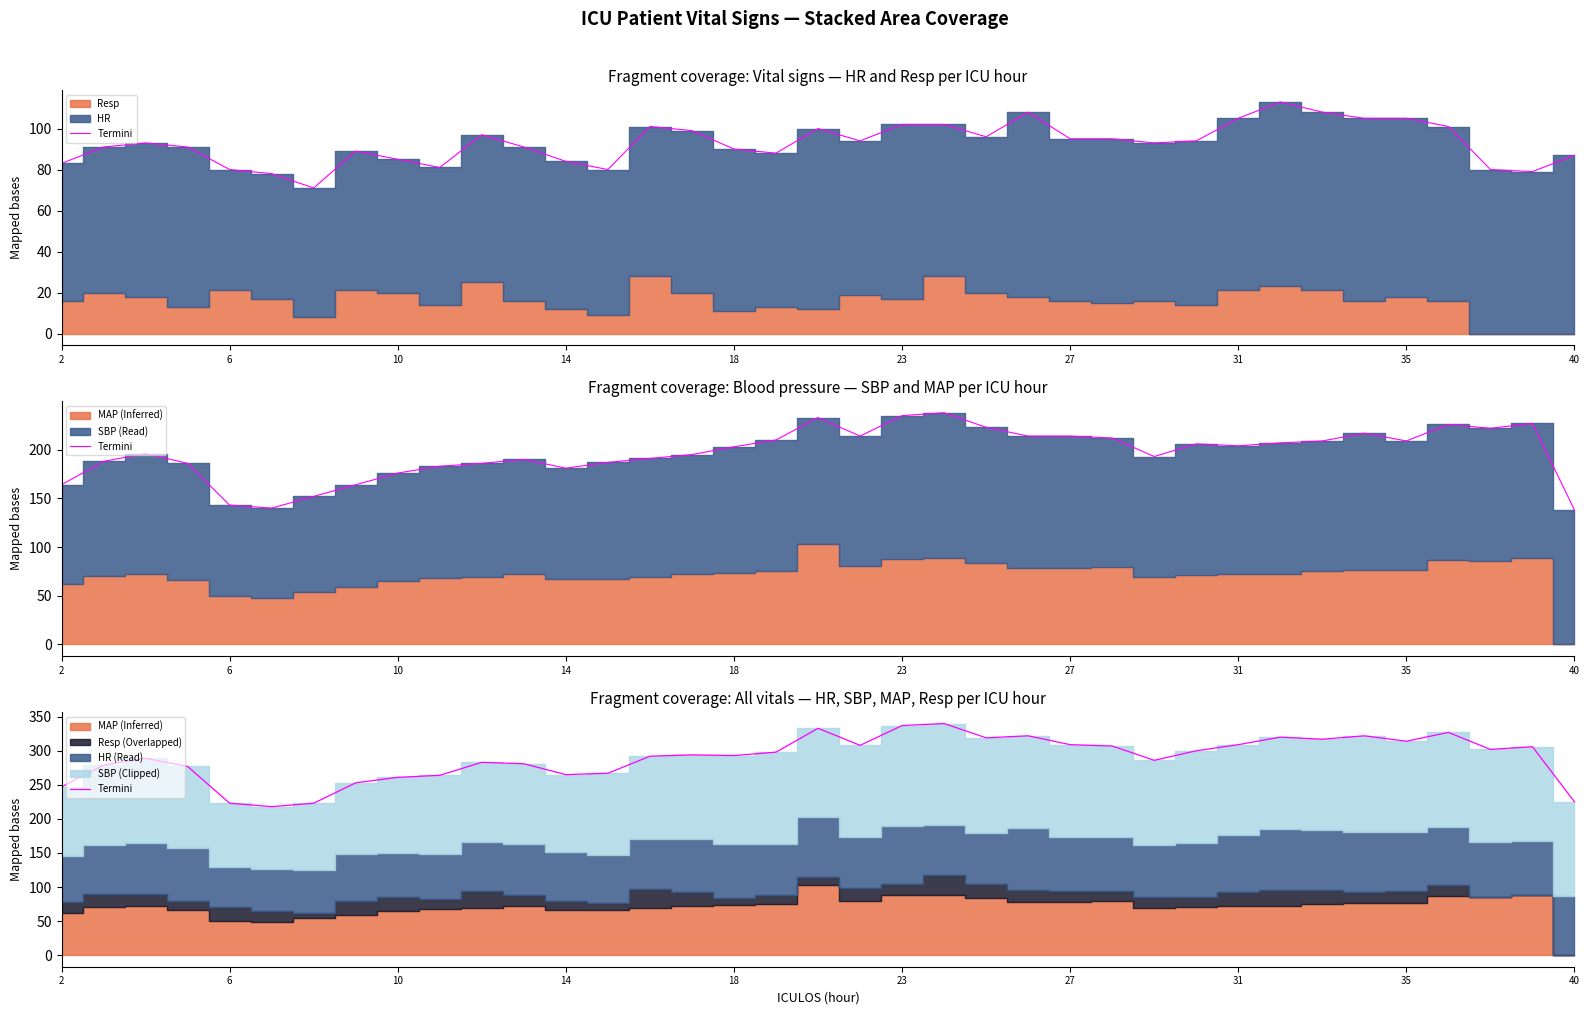

What is the greatest value displayed?

340